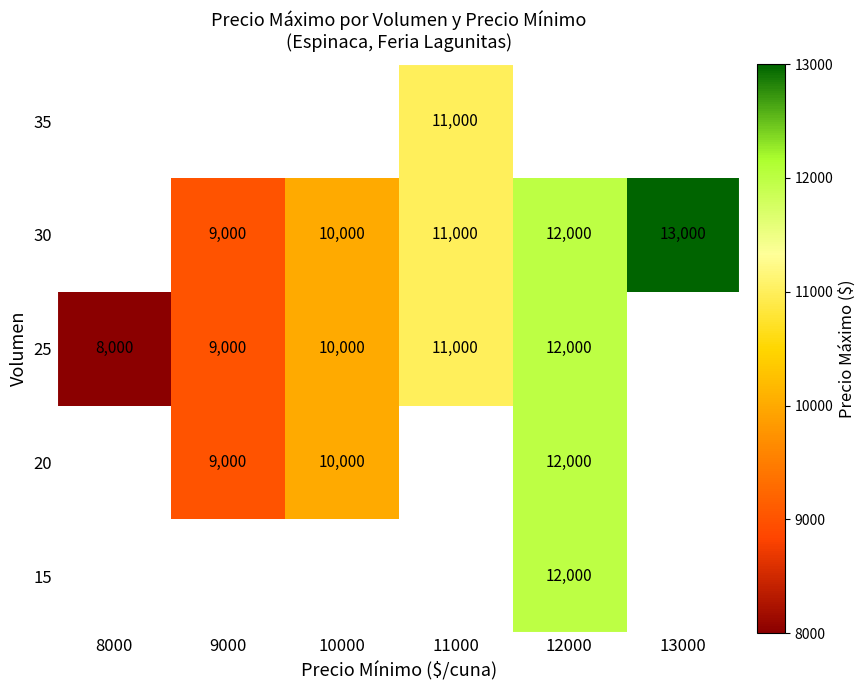

How many categories are shown in the chart?

6